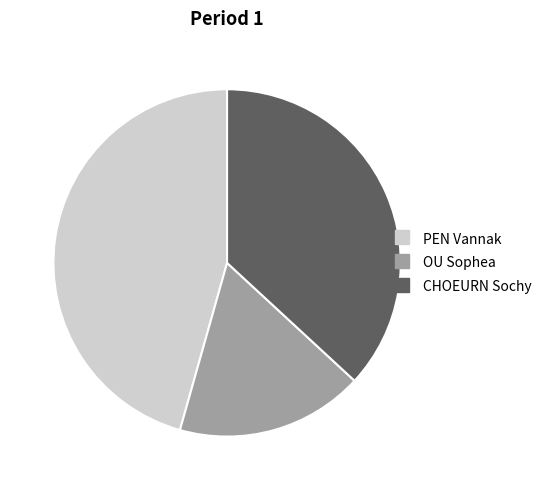

Count the number of slices in the pie.

3